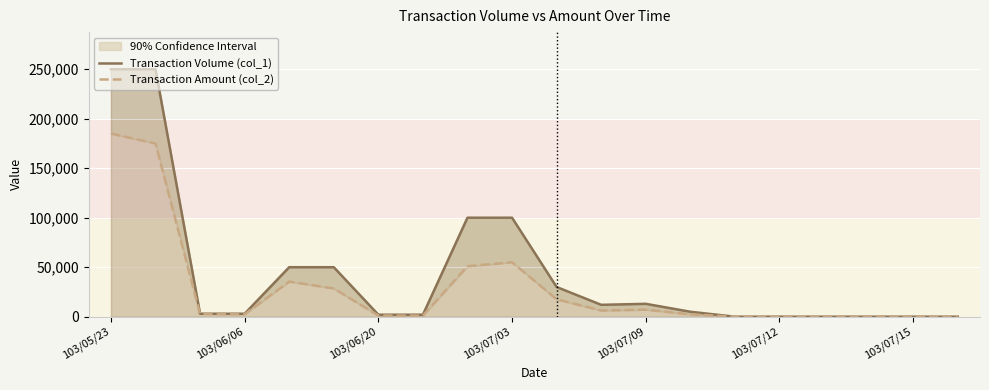

Which series has the widest spread of values?

Transaction Volume (col_1)